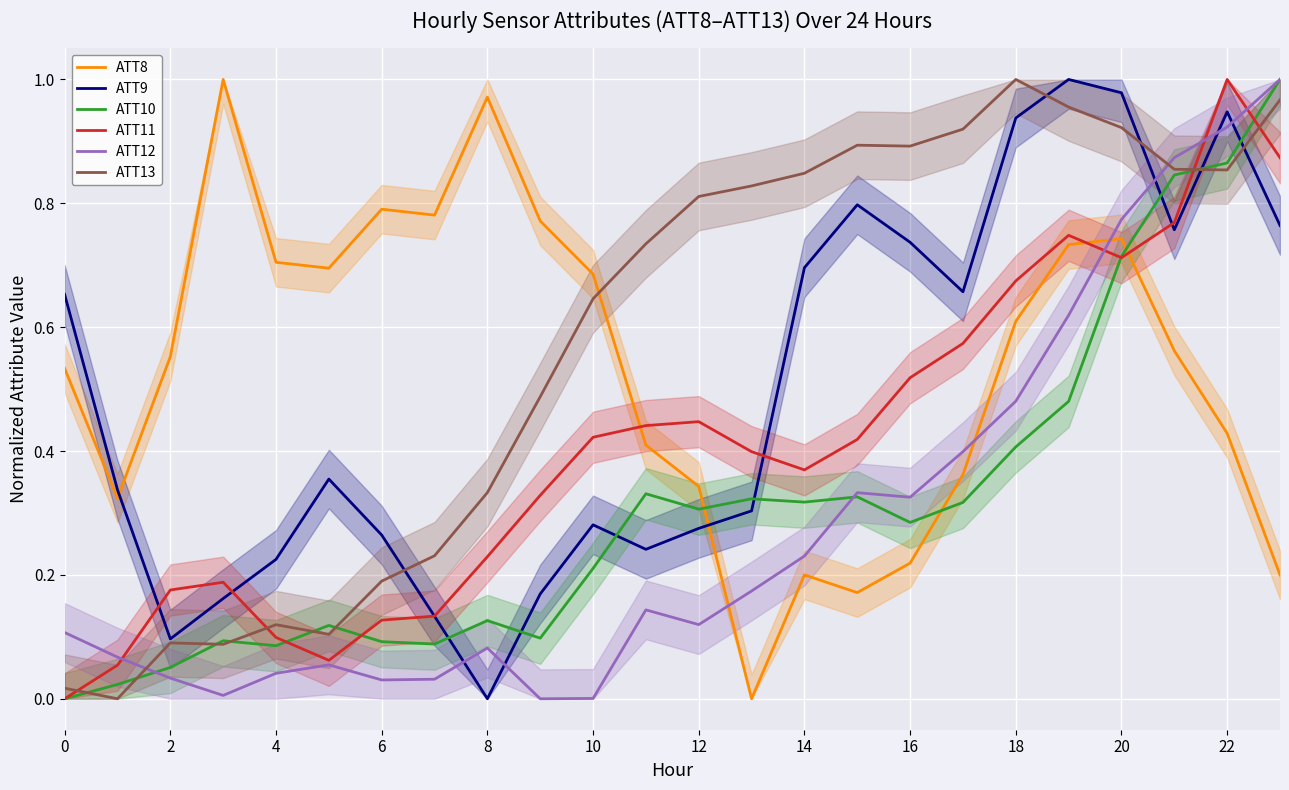

Rank the series at 21 from highest to lowest value.

ATT12, ATT13, ATT10, ATT11, ATT9, ATT8